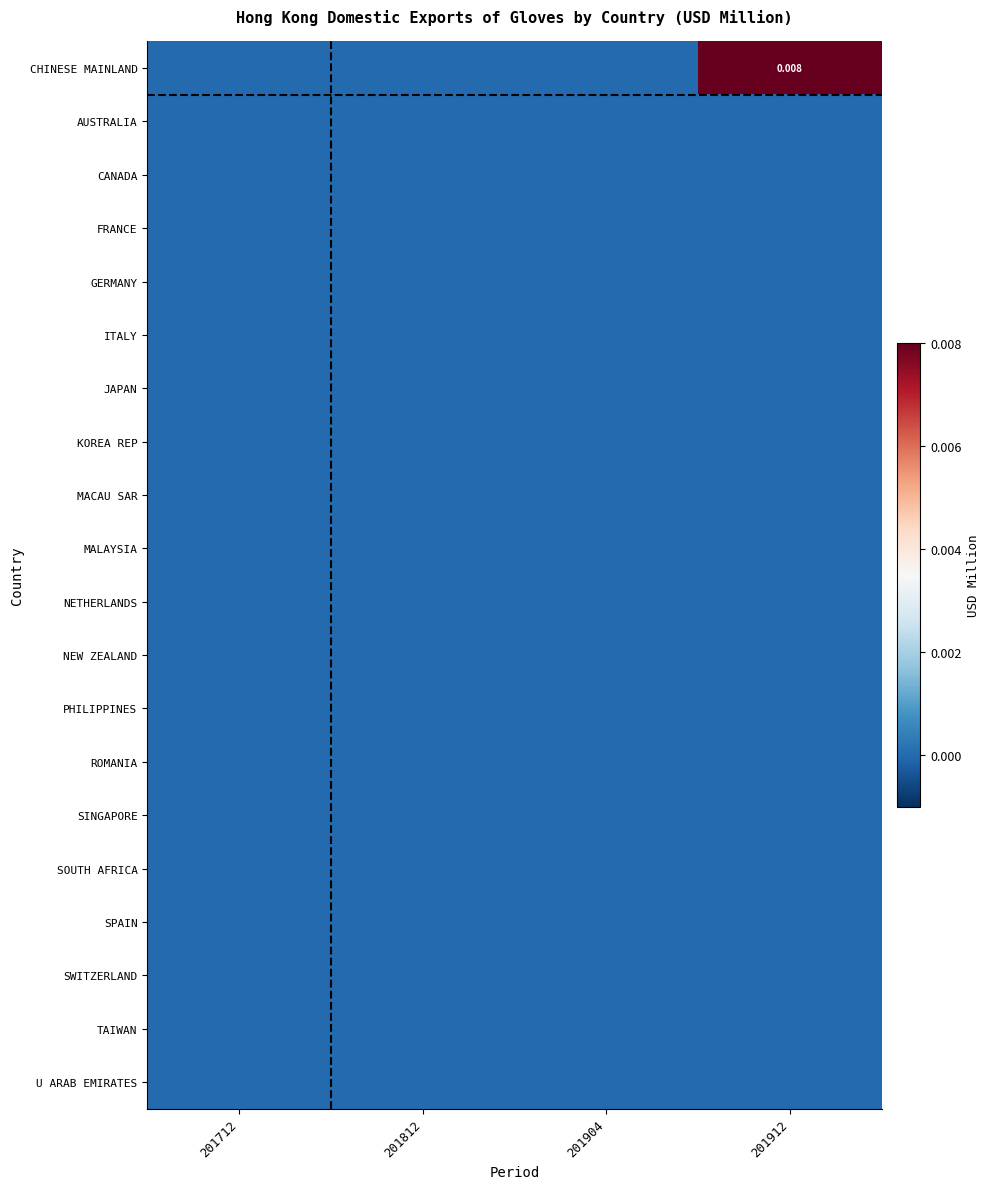

Is it true that FRANCE equals 0.0 at 201912?

True